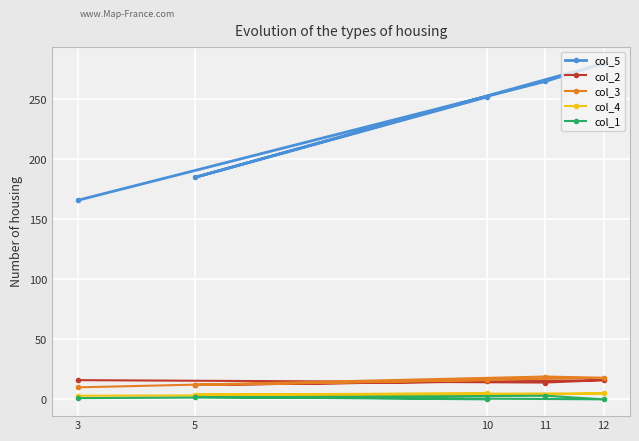

True or false: col_1 and col_5 intersect in this chart.

False